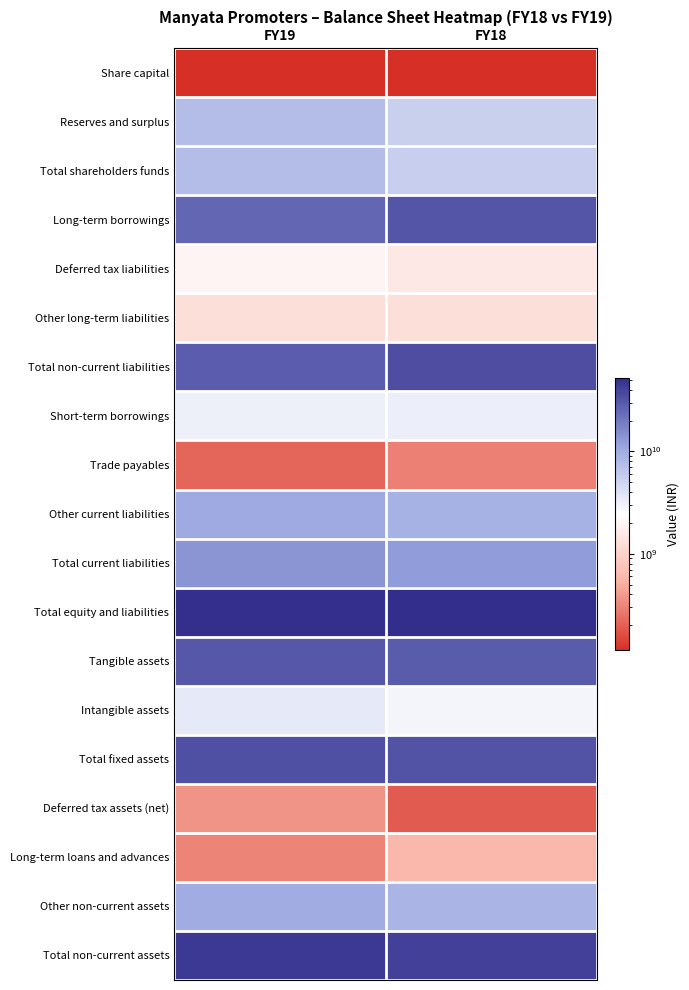

Reading left to right, extract all data points from this chart.

Share capital: FY19=113270000	FY18=113270000
Reserves and surplus: FY19=7395480000	FY18=5442450000
Total shareholders funds: FY19=7508750000	FY18=5555720000
Long-term borrowings: FY19=25597690000	FY18=31691520000
Deferred tax liabilities: FY19=1975370000	FY18=1566110000
Other long-term liabilities: FY19=1305470000	FY18=1296070000
Total non-current liabilities: FY19=28878530000	FY18=34553700000
Short-term borrowings: FY19=3171090000	FY18=3246430000
Trade payables: FY19=211470000	FY18=294060000
Other current liabilities: FY19=10541060000	FY18=9082560000
Total current liabilities: FY19=13923620000	FY18=12623050000
Total equity and liabilities: FY19=50310900000	FY18=52732470000
Tangible assets: FY19=30628410000	FY18=29017970000
Intangible assets: FY19=3527850000	FY18=2876660000
Total fixed assets: FY19=34156260000	FY18=31894630000
Deferred tax assets (net): FY19=369450000	FY18=188230000
Long-term loans and advances: FY19=305040000	FY18=589040000
Other non-current assets: FY19=9904360000	FY18=8709670000
Total non-current assets: FY19=44735110000	FY18=41381570000